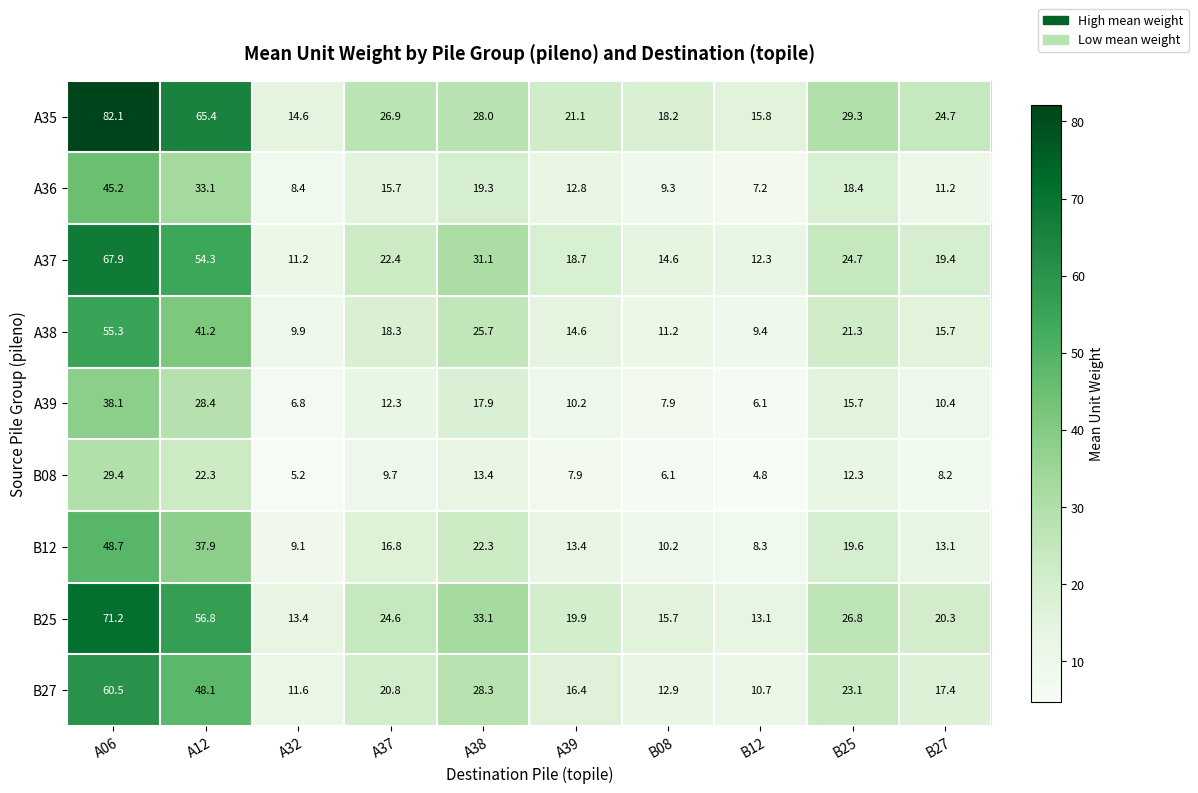

The value of A39 at A06 is 17.2. True or false?

False